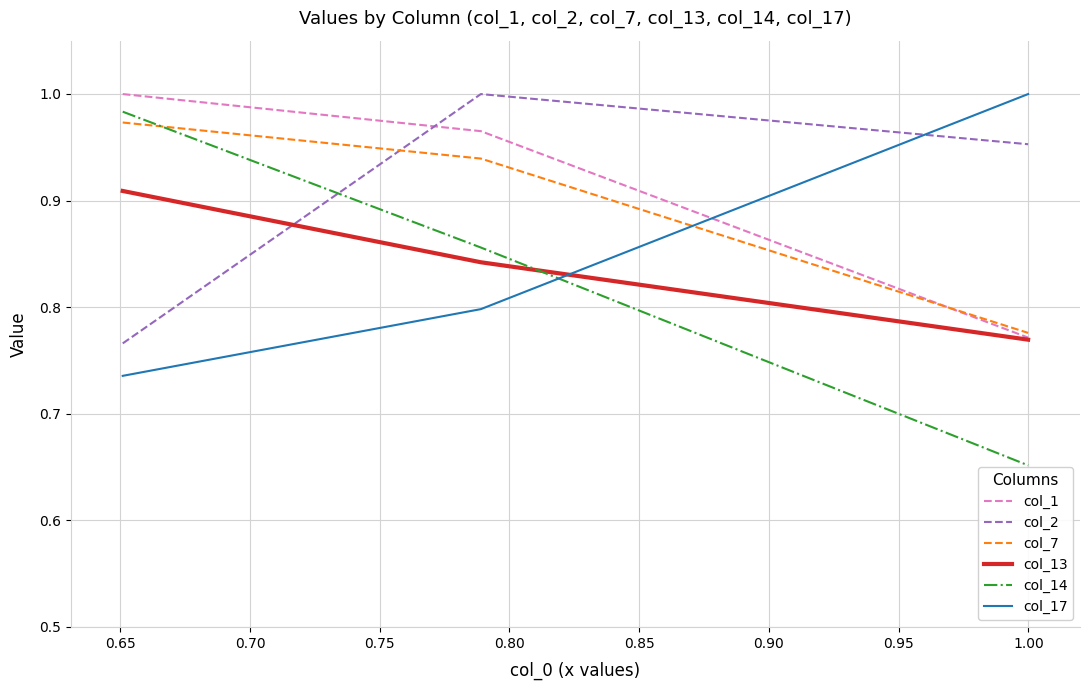

Which series has the widest spread of values?

col_14